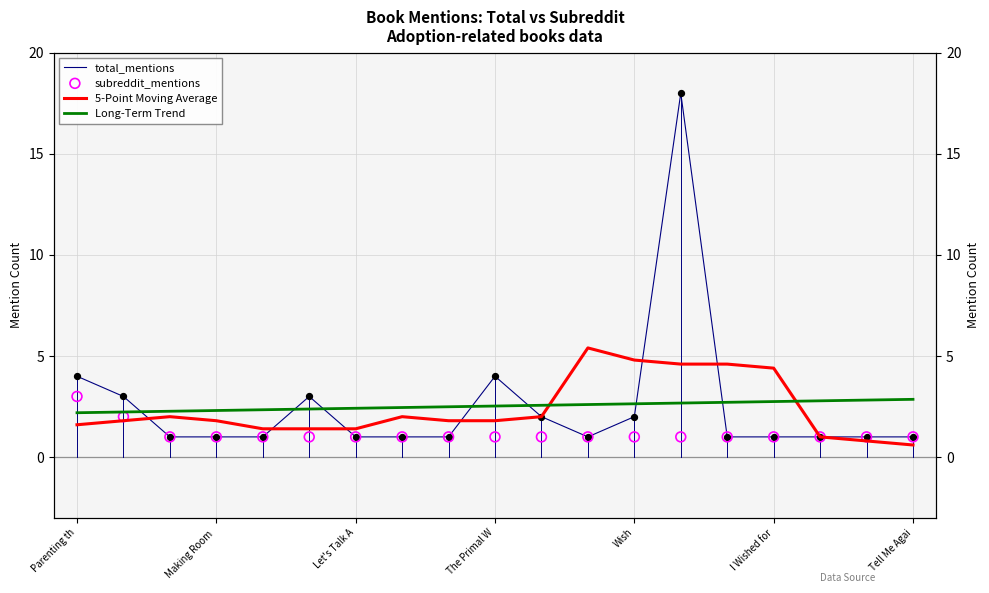

What are all the series names shown in the legend?

total_mentions, 5-Point Moving Average, Long-Term Trend, subreddit_mentions